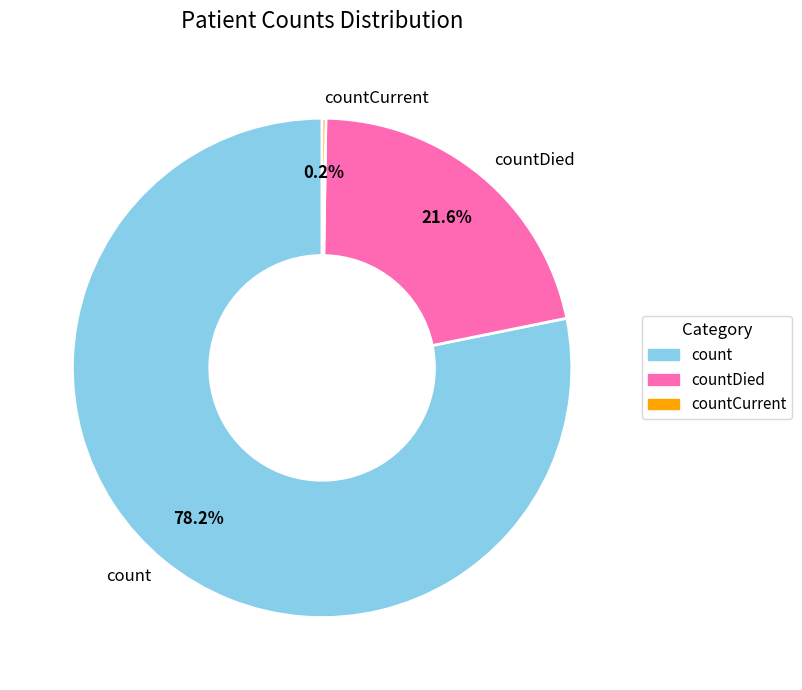

What is the largest slice in the pie chart?

count